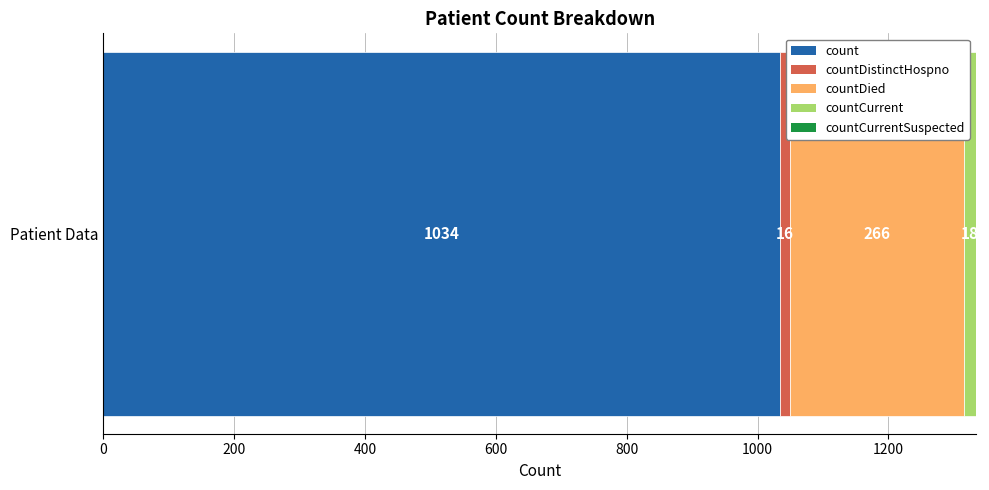

Rank the categories by count value from highest to lowest.

Patient Data